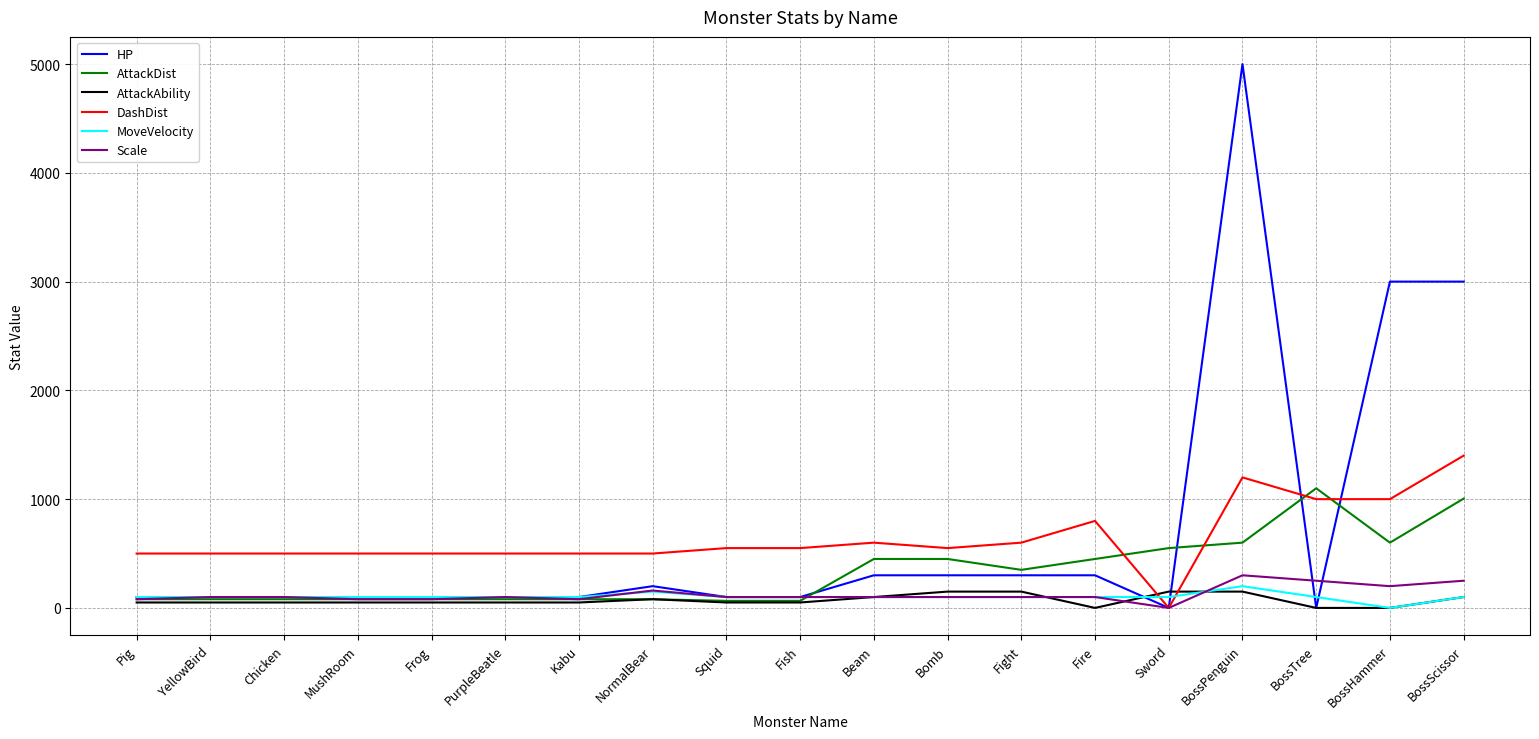

What is the difference between the DashDist values at Fish and Fire?

250